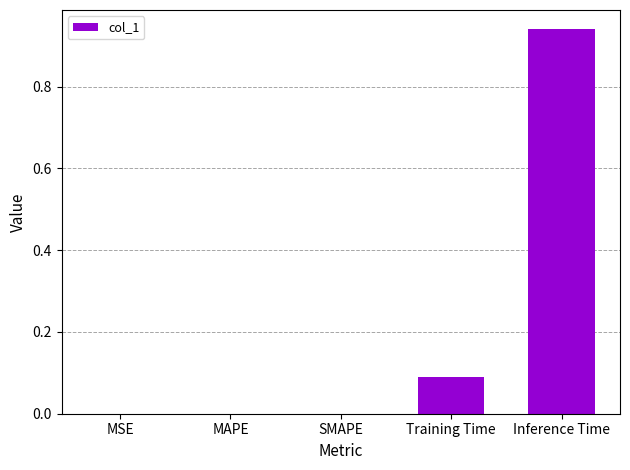

The value at MAPE is 0.0. True or false?

True